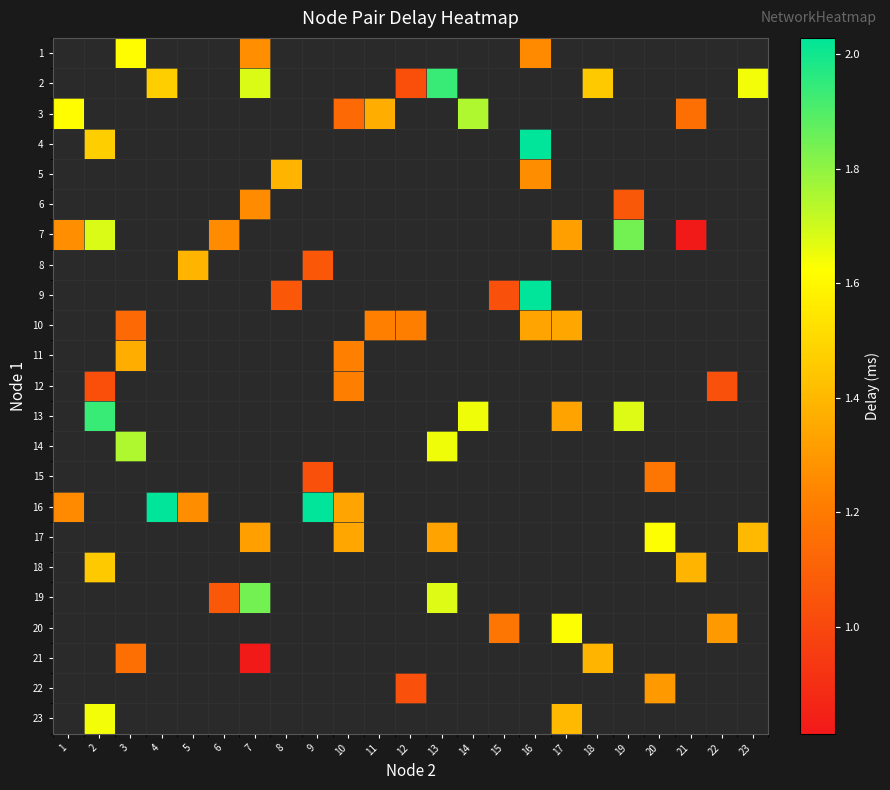

What is the lowest value of the 3 series?

1.1